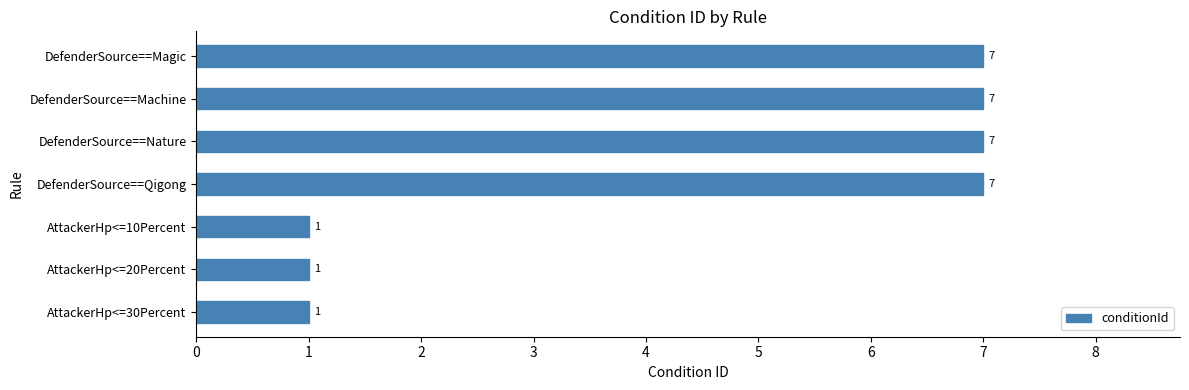

True or false: the data shows 7 at DefenderSource==Magic.

True